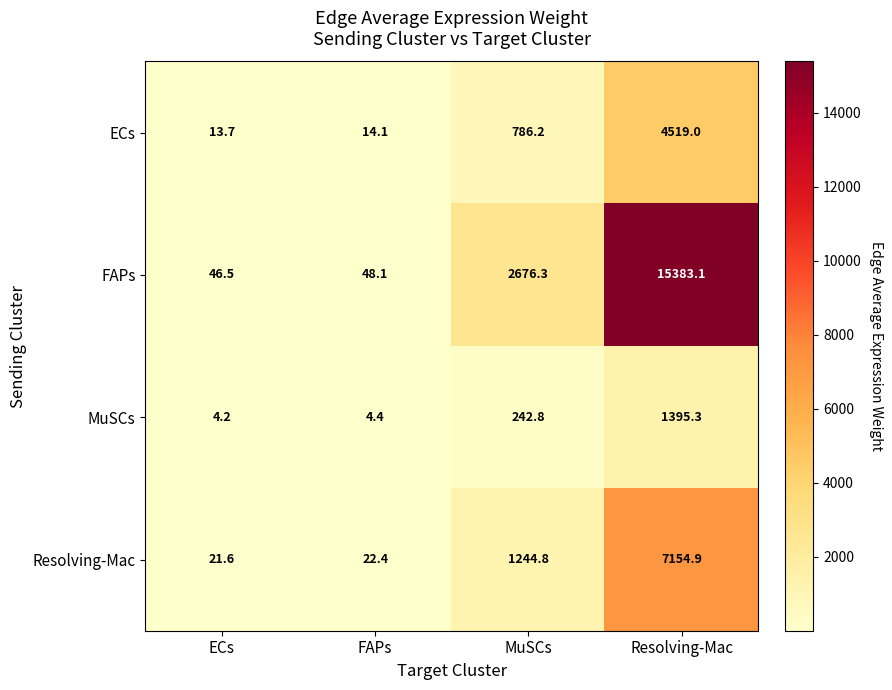

What is the total value across all series at FAPs?

89.0